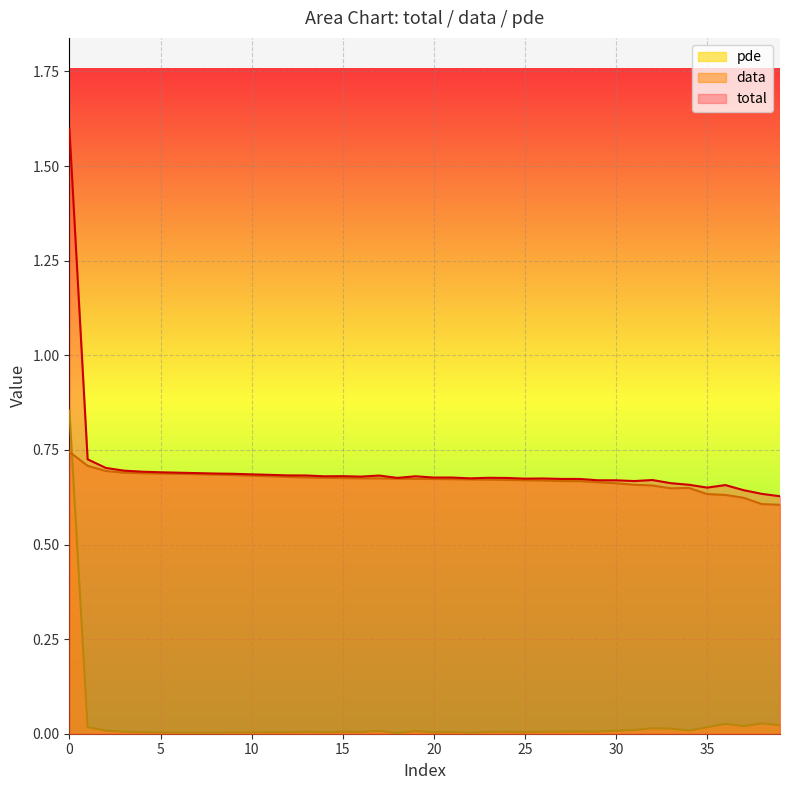

Which category has the lowest value across all series?

18